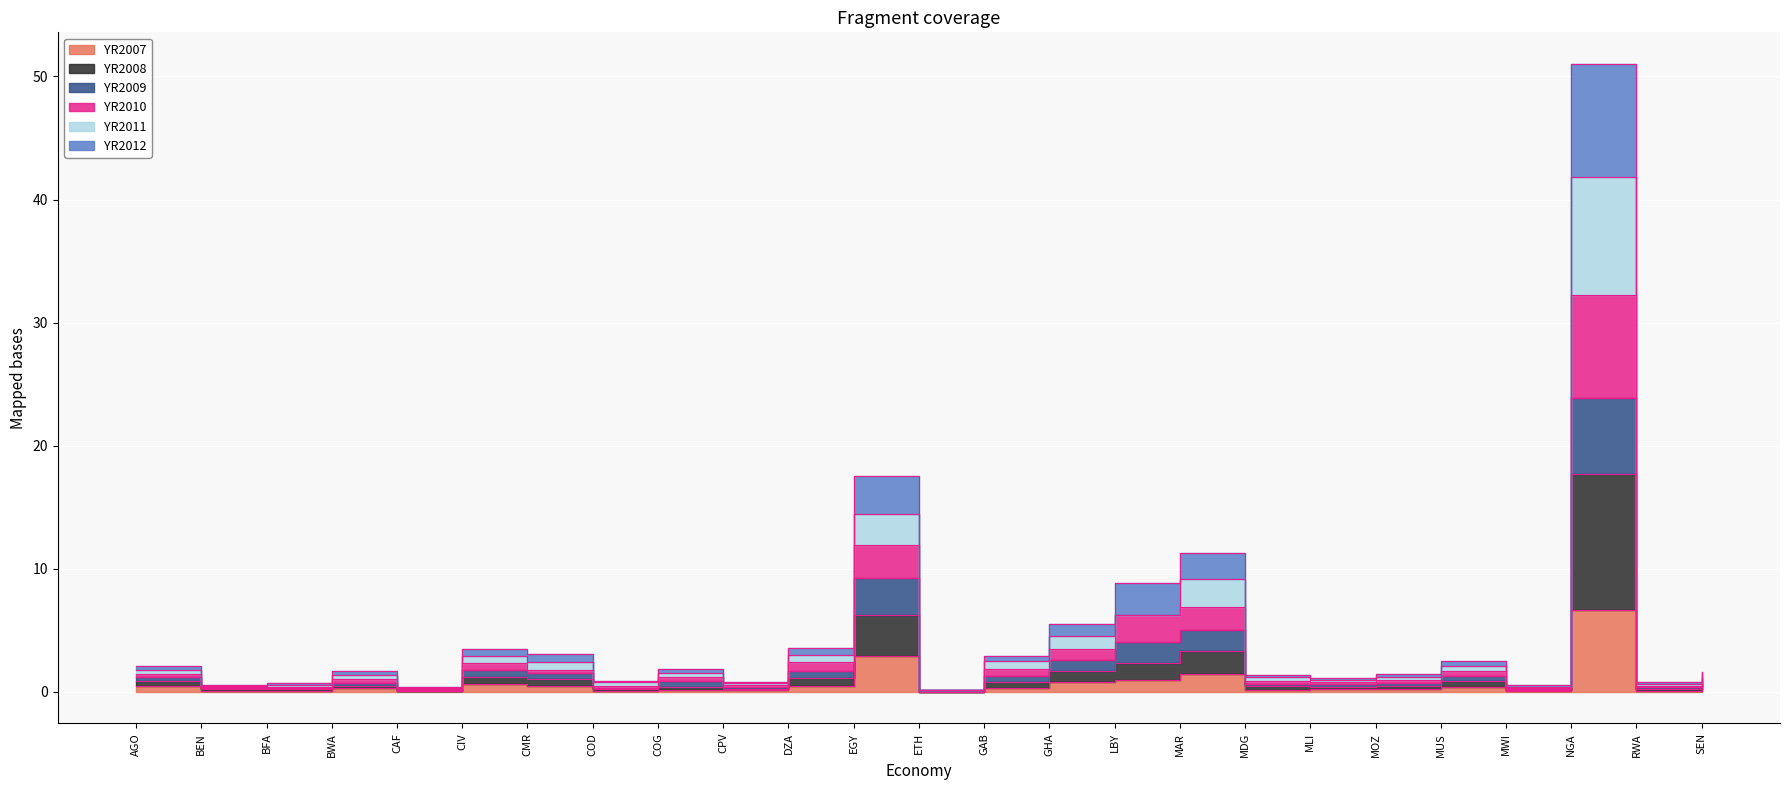

Where is the first local minimum for YR2008?

BFA